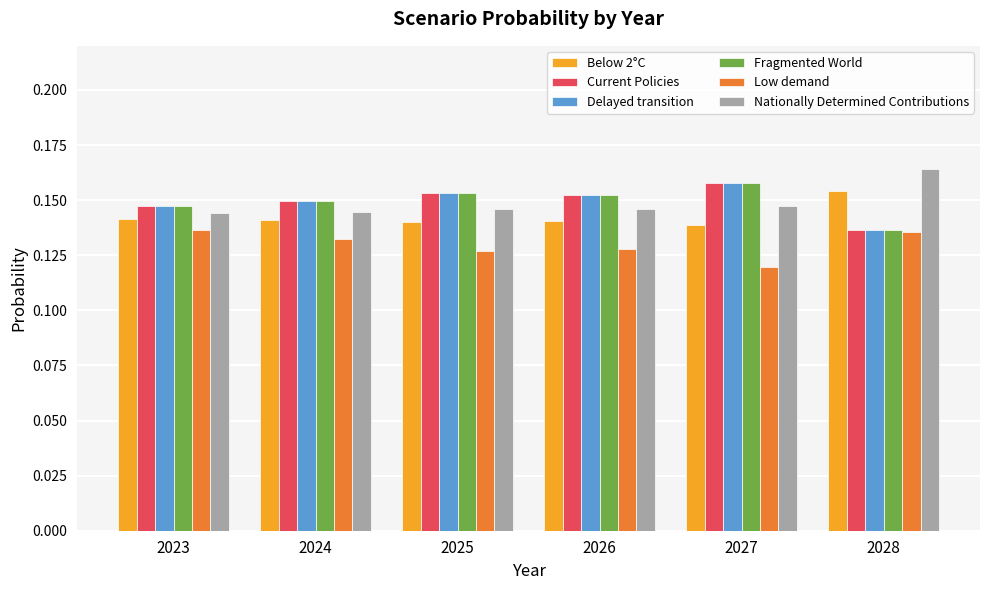

What is the total value across all series at 2026?

0.9